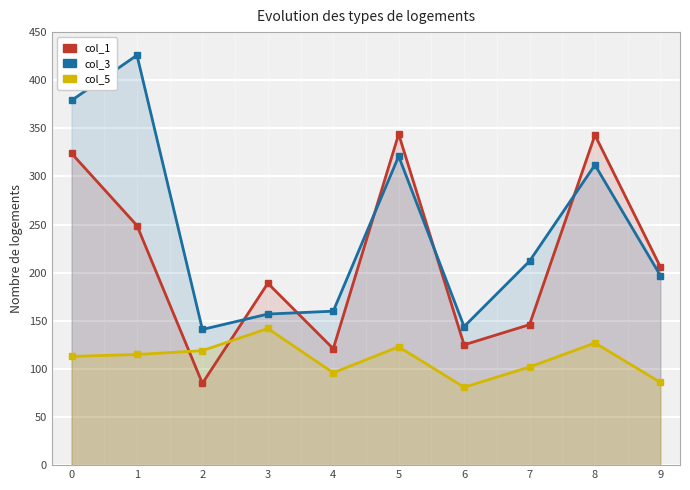

How many times do col_1 and col_5 cross each other?

2